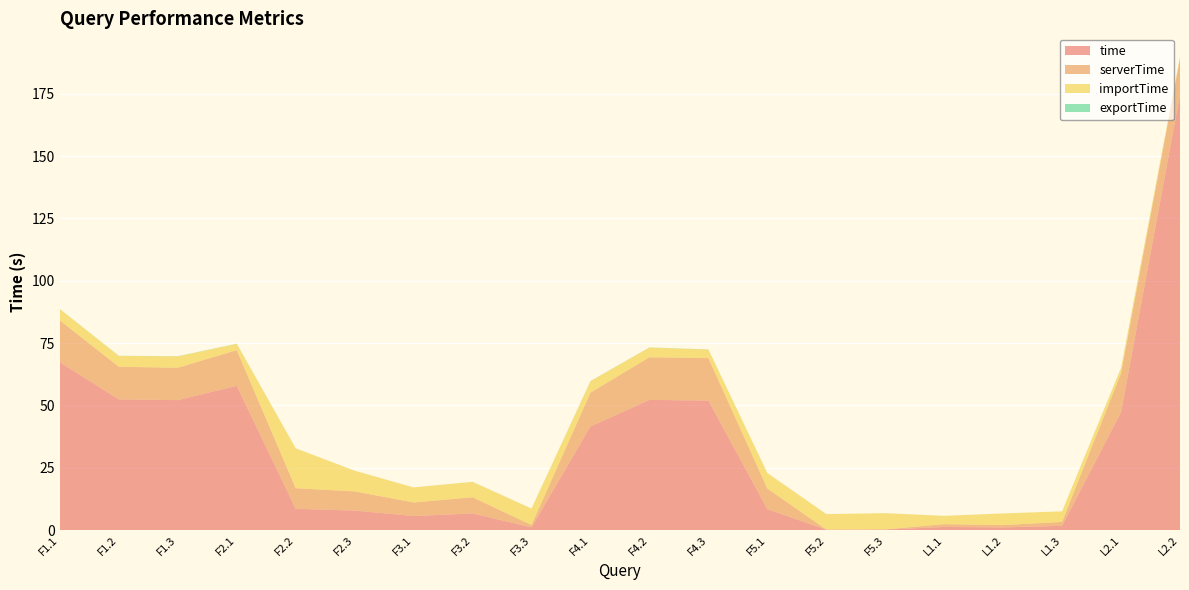

Reading right to left, transcribe all the data shown in this chart.

time: 174.7	47.3	1.7	1.1	1.3	0.2	0.2	8.4	52.0	52.2	41.6	1.1	6.7	5.7	7.9	8.6	57.9	52.1	52.5	67.3
serverTime: 14.5	15.7	1.6	0.9	1.1	0.0	0.0	8.3	17.0	17.1	13.6	0.9	6.5	5.4	7.7	8.2	14.3	13.0	13.1	16.8
importTime: 0.6	2.0	4.3	4.7	3.3	6.5	6.2	6.2	3.4	3.9	4.6	6.6	6.2	6.0	8.3	16.0	2.5	4.6	4.3	4.5
exportTime: 0.0	0.1	0.0	0.0	0.0	0.0	0.0	0.0	0.1	0.1	0.0	0.0	0.0	0.0	0.0	0.0	0.1	0.1	0.0	0.0